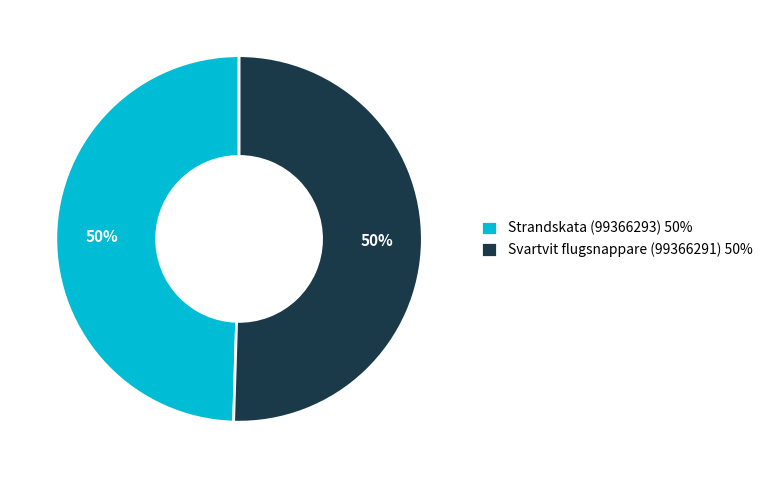

To the nearest percent, what is the average slice percentage?

50%